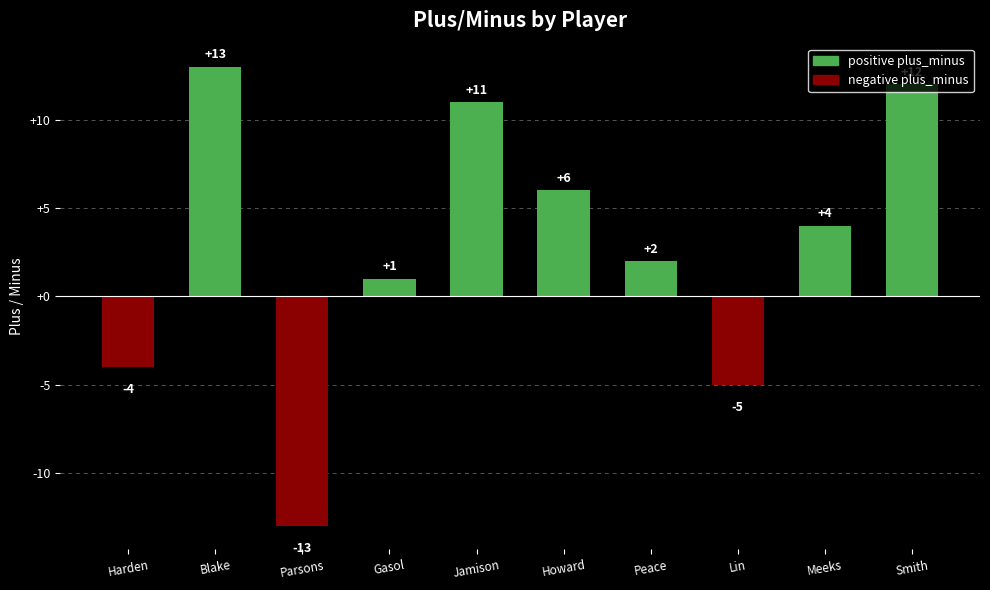

How many data points are less than 4?

5